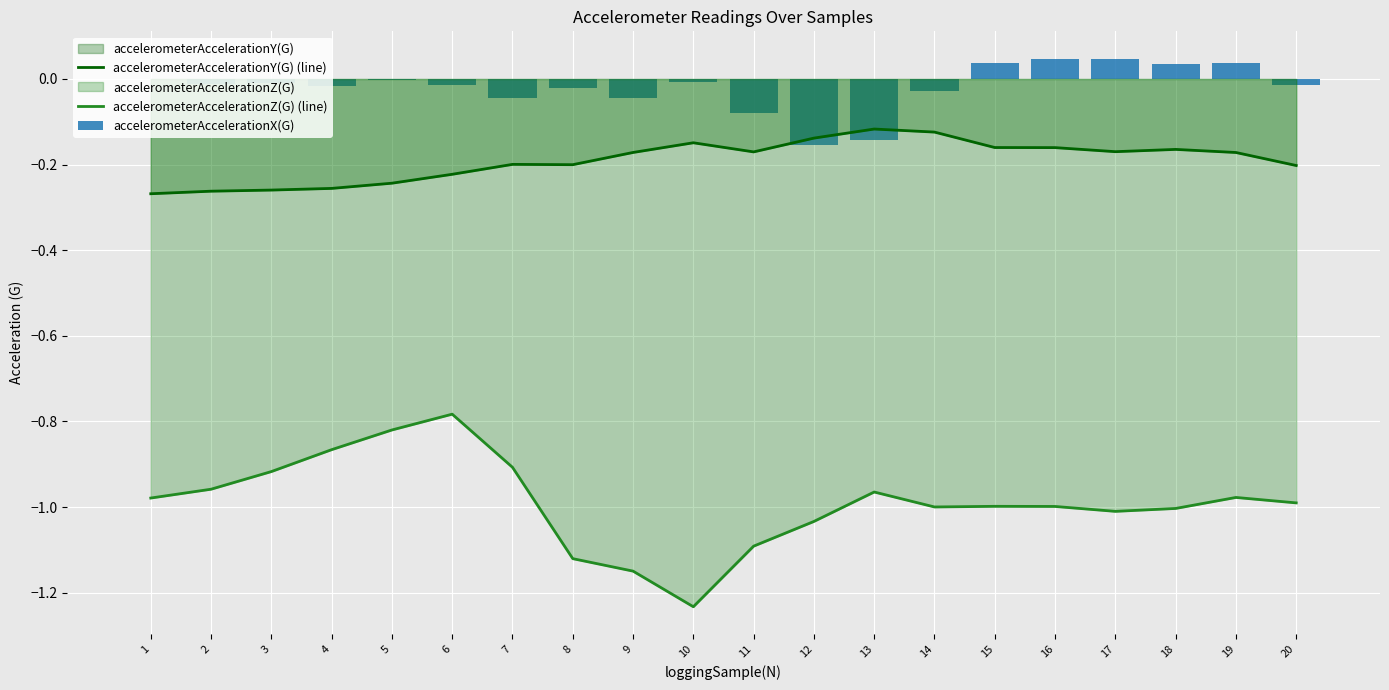

Reading left to right, list all the values displayed in this chart.

accelerometerAccelerationY(G) (line): -0.3	-0.3	-0.3	-0.3	-0.2	-0.2	-0.2	-0.2	-0.2	-0.1	-0.2	-0.1	-0.1	-0.1	-0.2	-0.2	-0.2	-0.2	-0.2	-0.2
accelerometerAccelerationZ(G) (line): -1.0	-1.0	-0.9	-0.9	-0.8	-0.8	-0.9	-1.1	-1.1	-1.2	-1.1	-1.0	-1.0	-1.0	-1.0	-1.0	-1.0	-1.0	-1.0	-1.0
accelerometerAccelerationX(G): -0.0	-0.0	-0.0	-0.0	-0.0	-0.0	-0.0	-0.0	-0.0	-0.0	-0.1	-0.2	-0.1	-0.0	0.0	0.0	0.0	0.0	0.0	-0.0